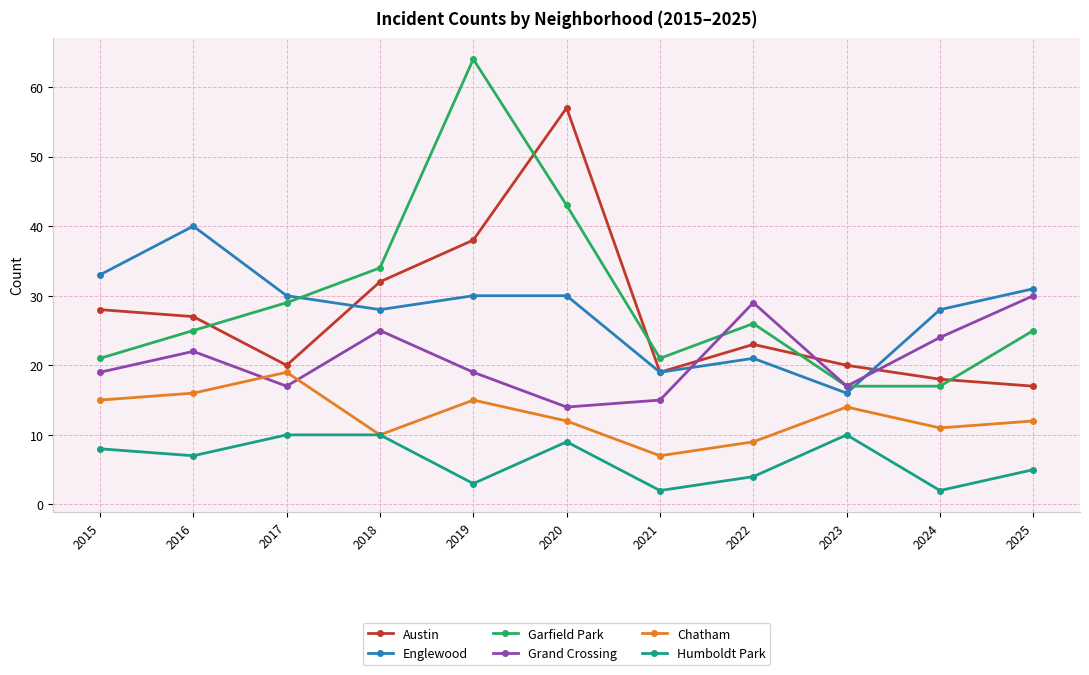

What are all the series names shown in the legend?

Austin, Englewood, Garfield Park, Grand Crossing, Chatham, Humboldt Park